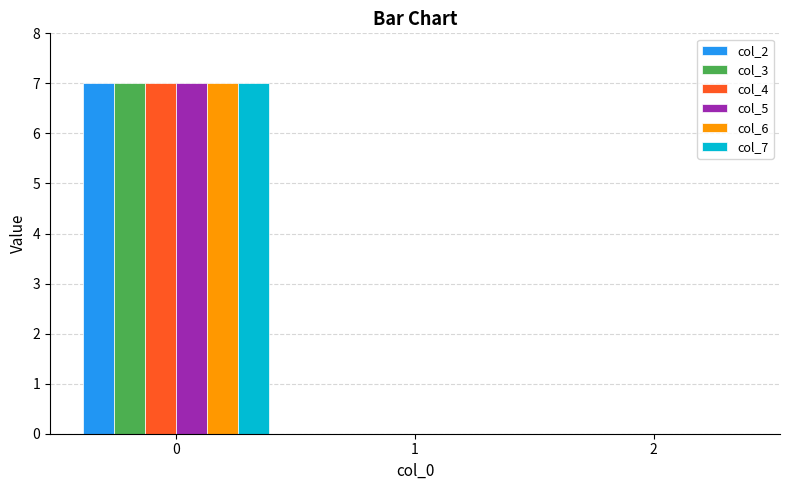

Is the value of col_3 at 2 greater than the value of col_7 at 0?

No